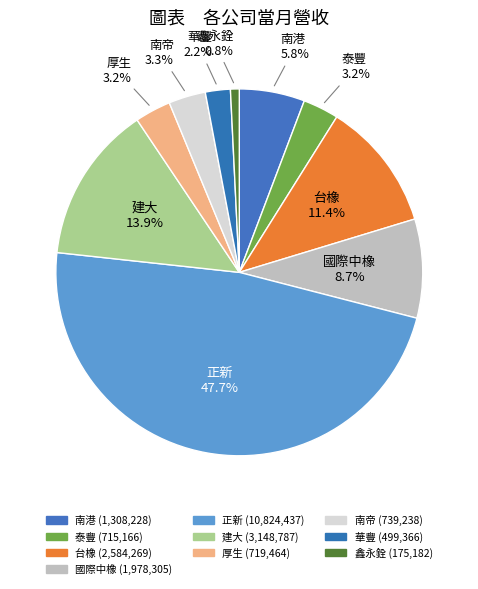

Is 南帝 the majority of the pie?

No